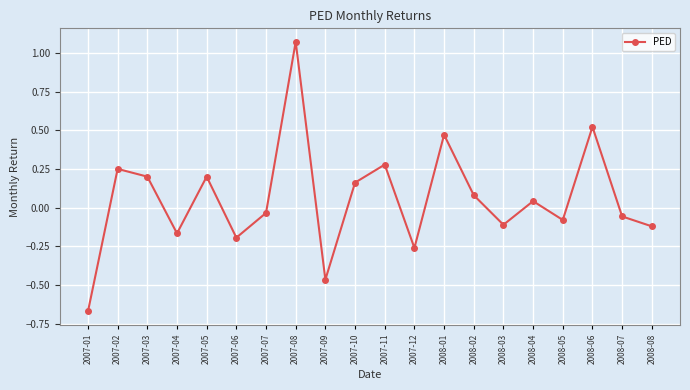

Which category has the highest value across all series?

2007-08